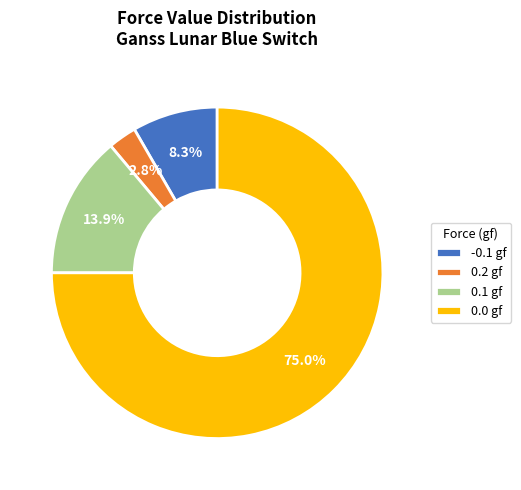

What percentage is NOT represented by -0.1 gf?

91.7%